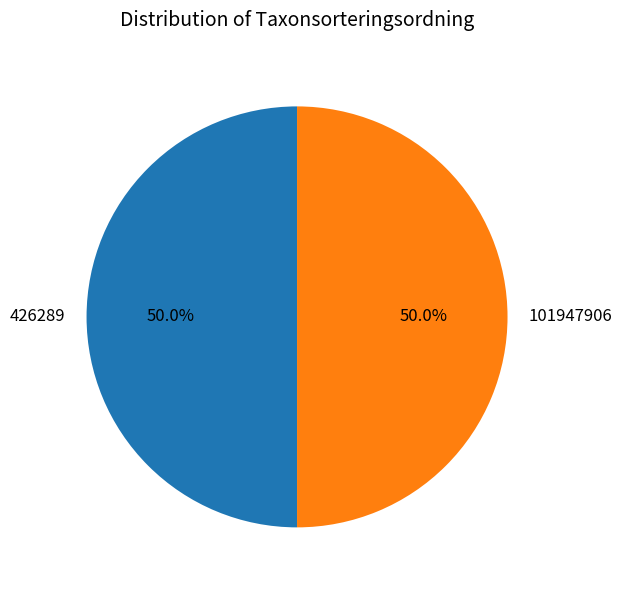

Do 101947906 and 426289 together represent more than half of the pie?

Yes